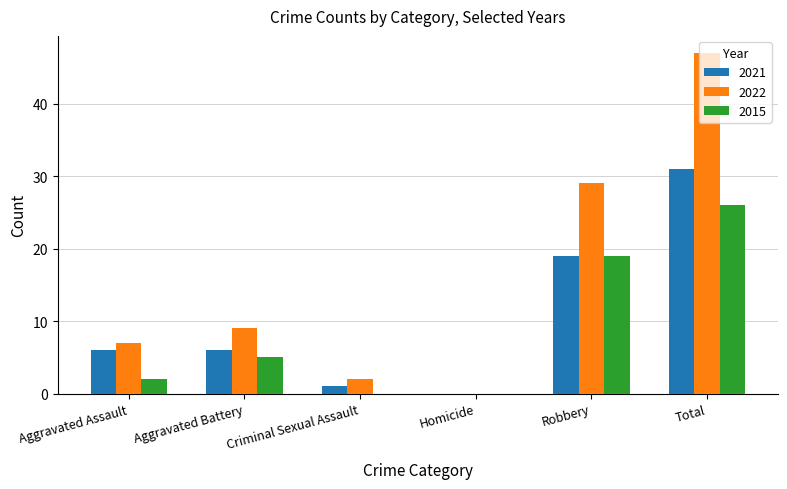

What is the sum of the 2021 values at Homicide and Aggravated Battery?

6